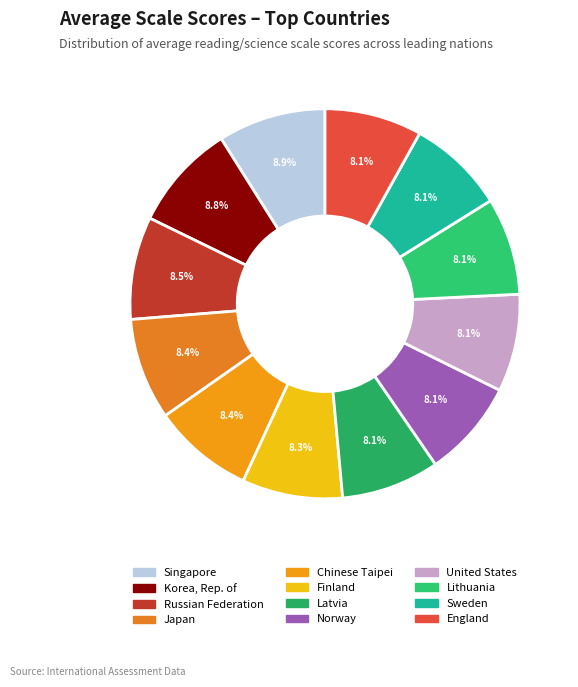

How many slices are in this pie chart?

12